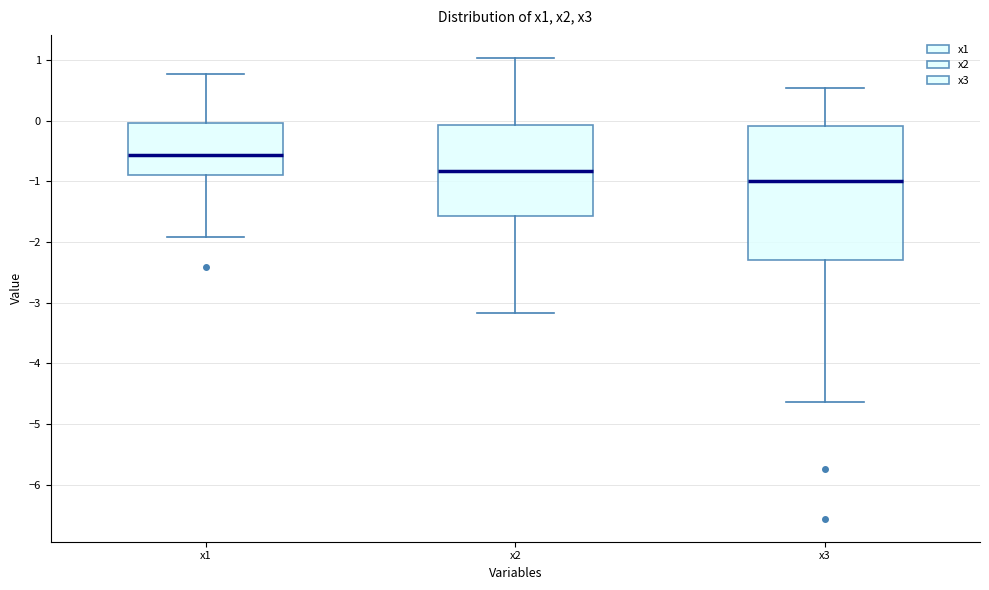

Which box has the lowest median line?

x3